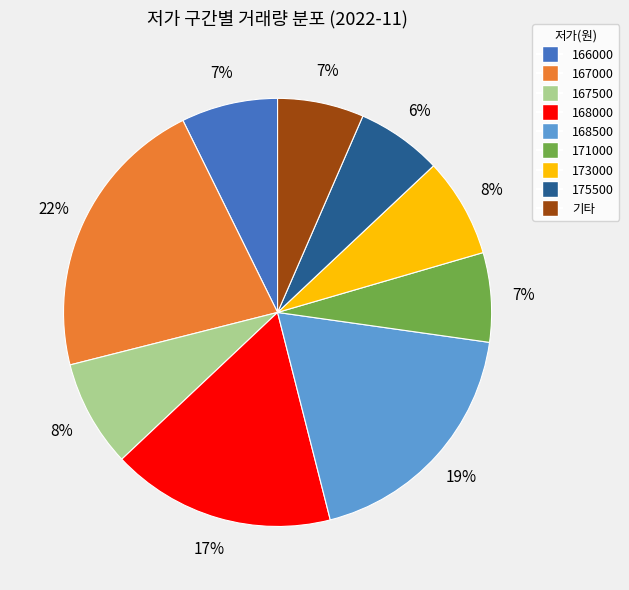

Is the sum of 167500 and 175500 greater than half?

No